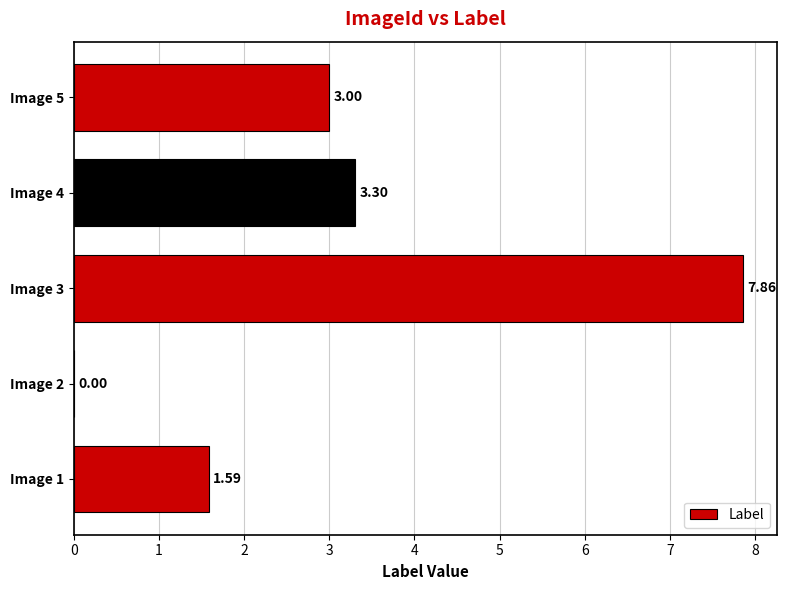

Which has a higher value, Image 5 or Image 1?

Image 5